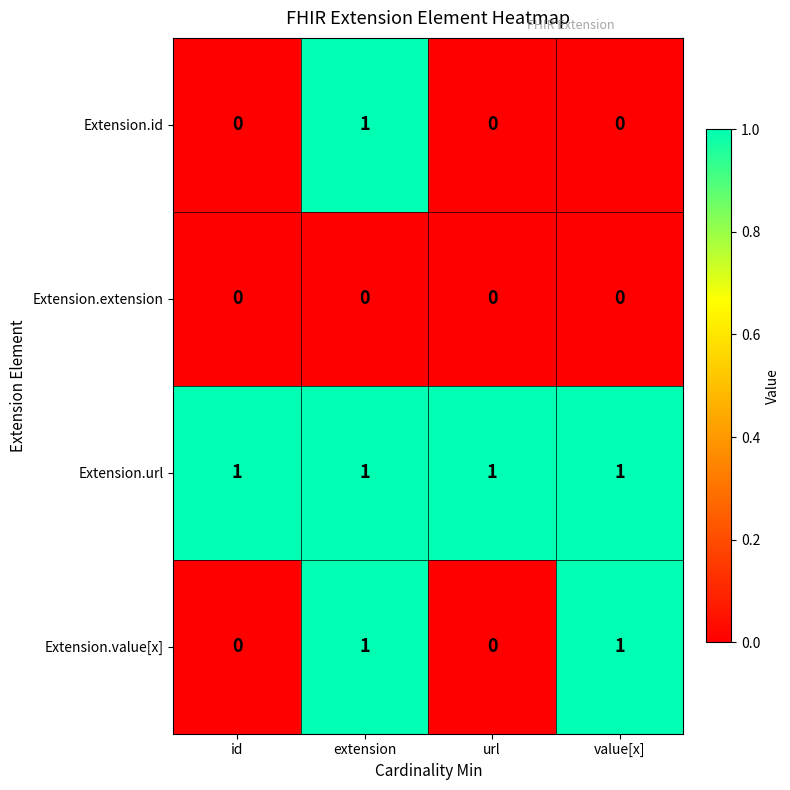

True or false: Extension.url has a value of 0 at value[x].

False